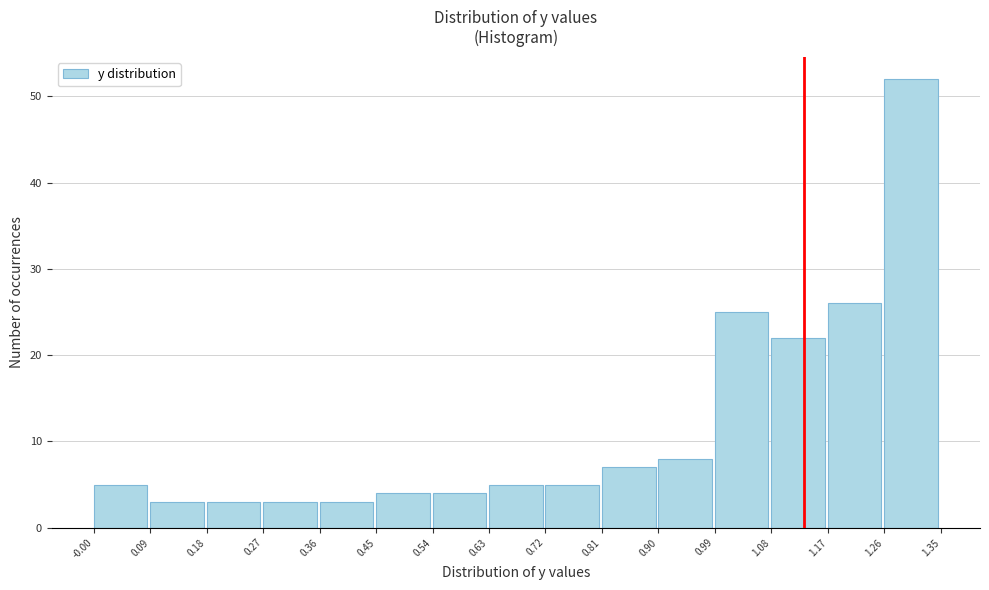

How tall is the bar that spans 0.99 to 1.08 on the x-axis? The values are not printed on the chart, so give them approximately, as read against the axis.

25